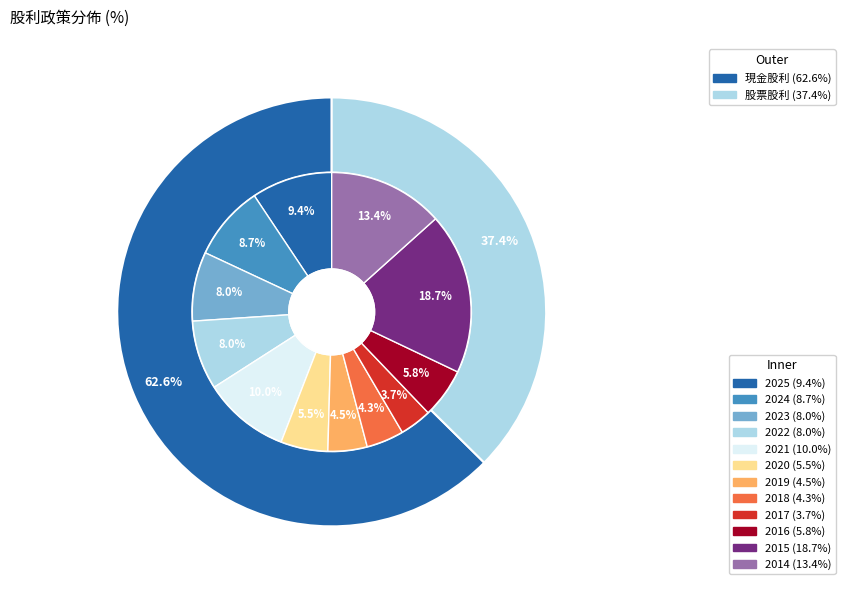

Which slice is the largest?

2015